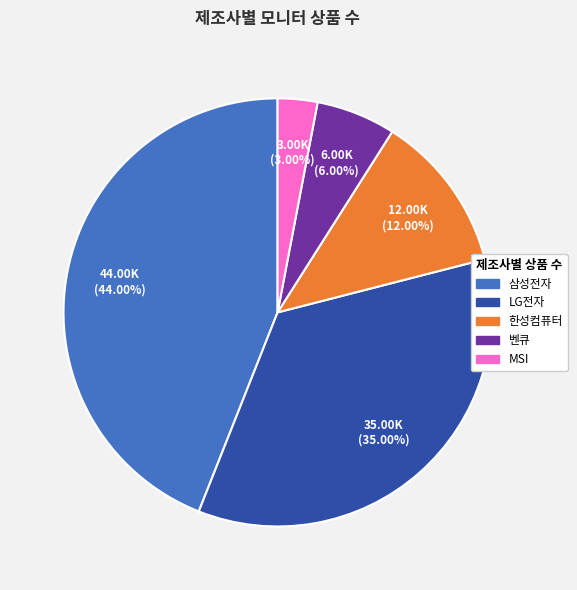

Is it true that MSI is 10% of the pie?

False